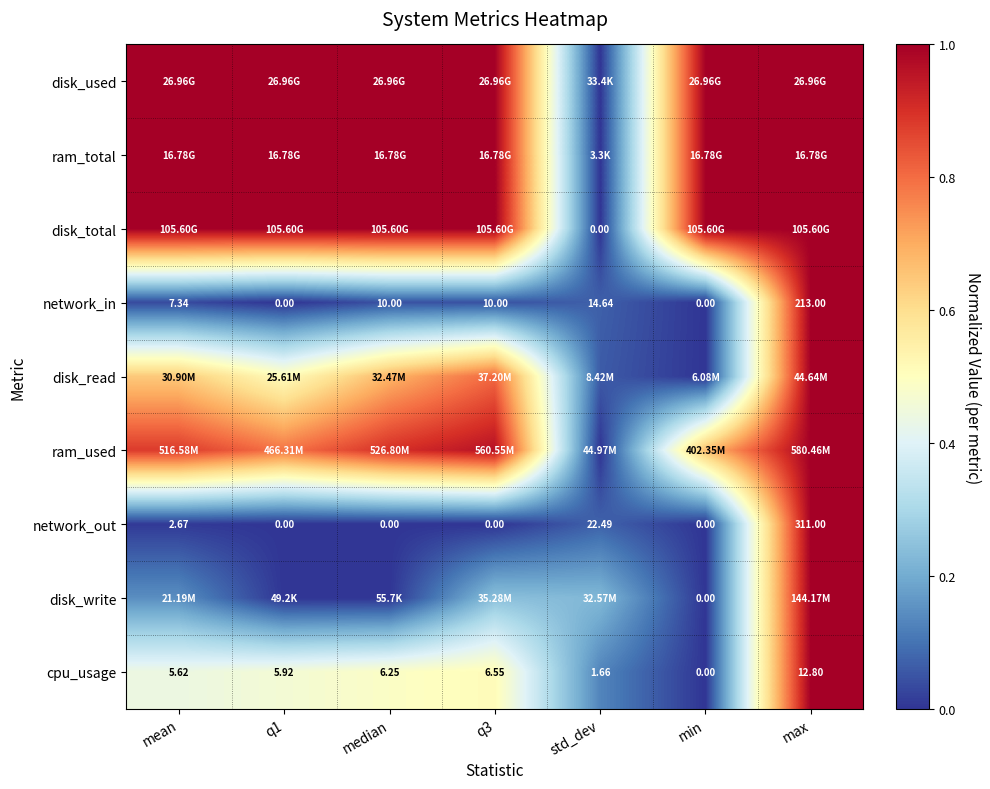

At which label is network_in closest to 106?

std_dev